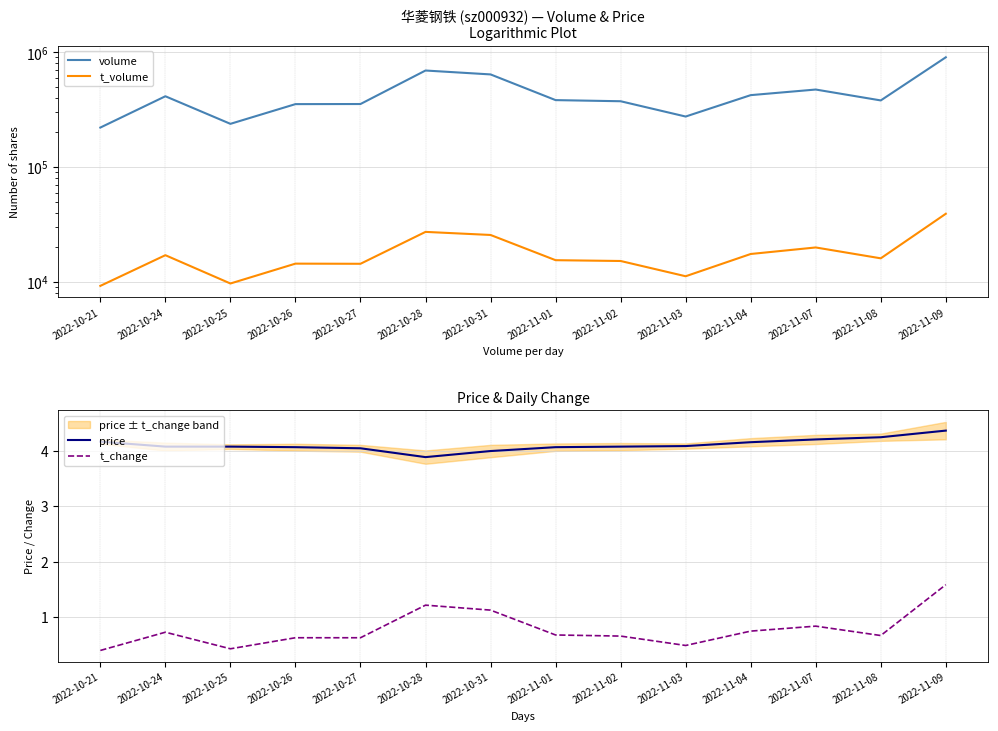

True or false: volume and t_volume cross at least once.

False